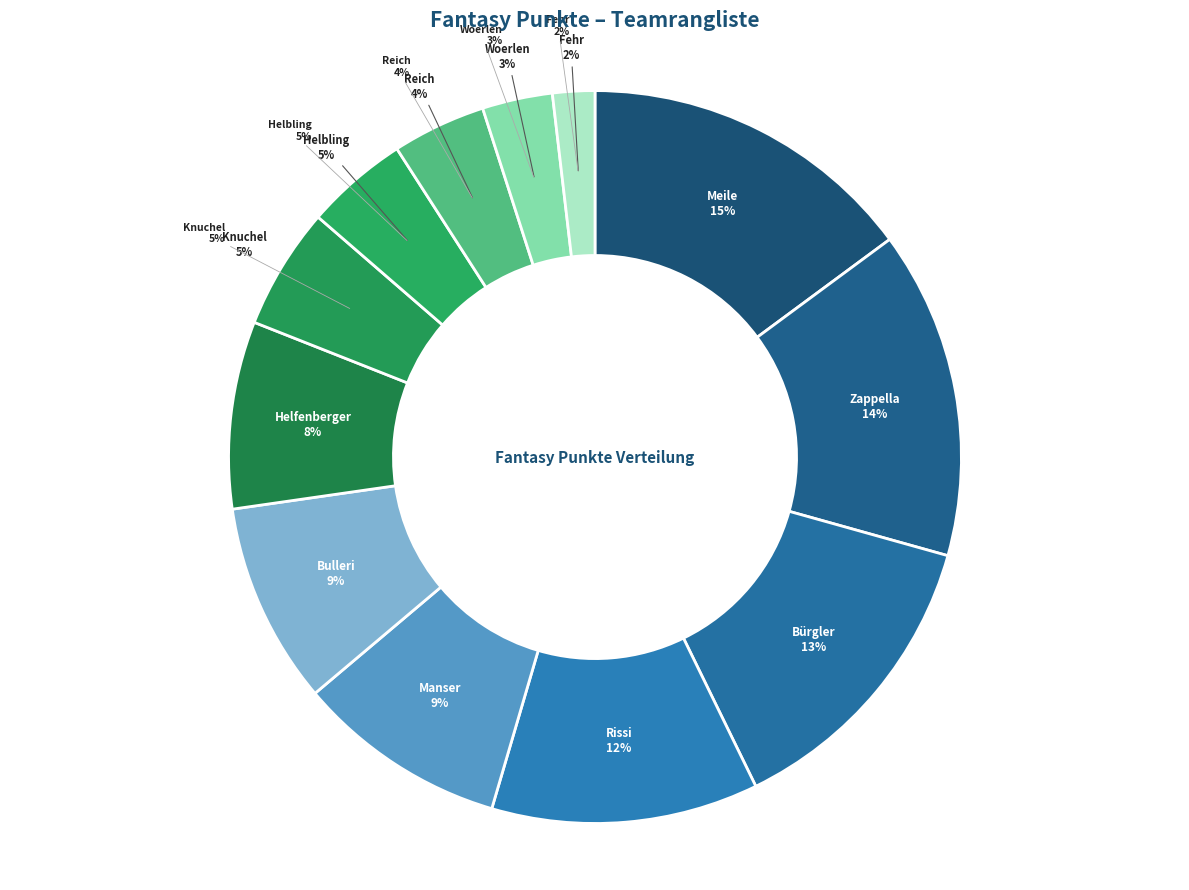

What is the smallest slice in the pie chart?

Fehr